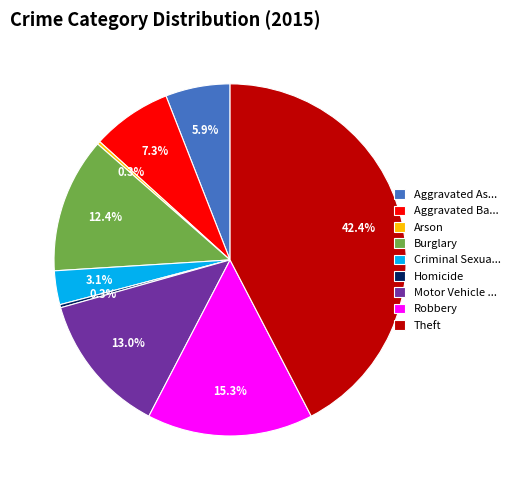

Is there any slice that represents more than half of the pie?

No